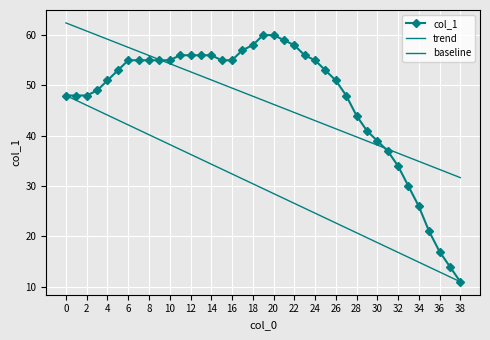

True or false: the data shows 11 at 27.

False